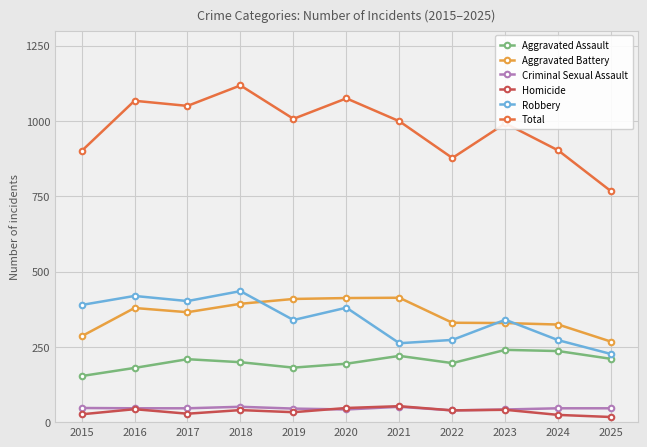

Which series has the largest range (max minus min)?

Total